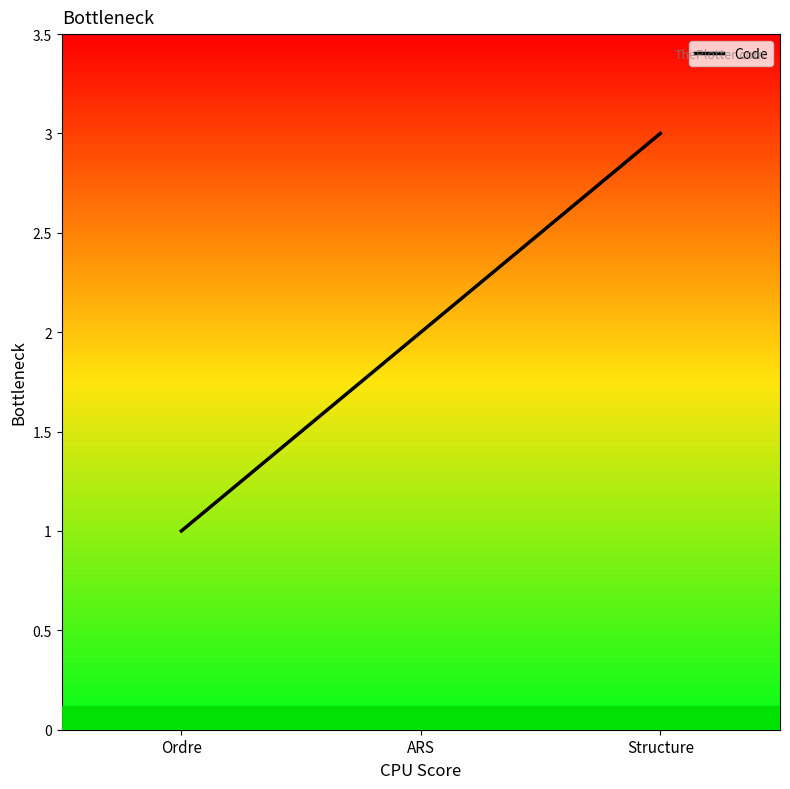

List the labels in order of value, smallest first.

Ordre, ARS, Structure